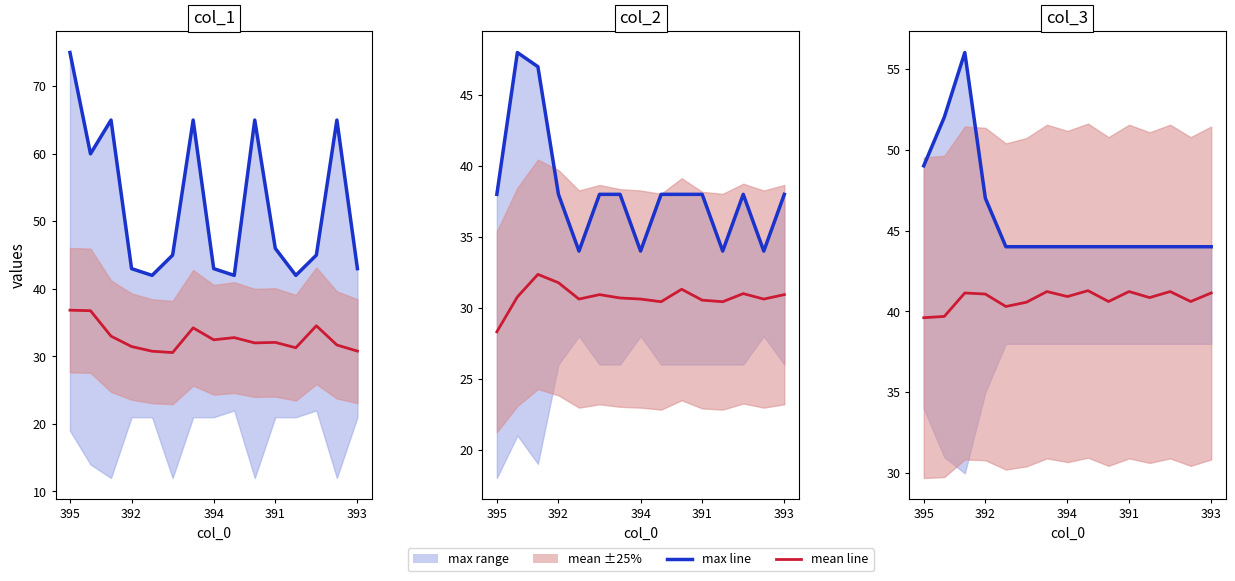

Which series has the largest total across all categories?

col_1 max